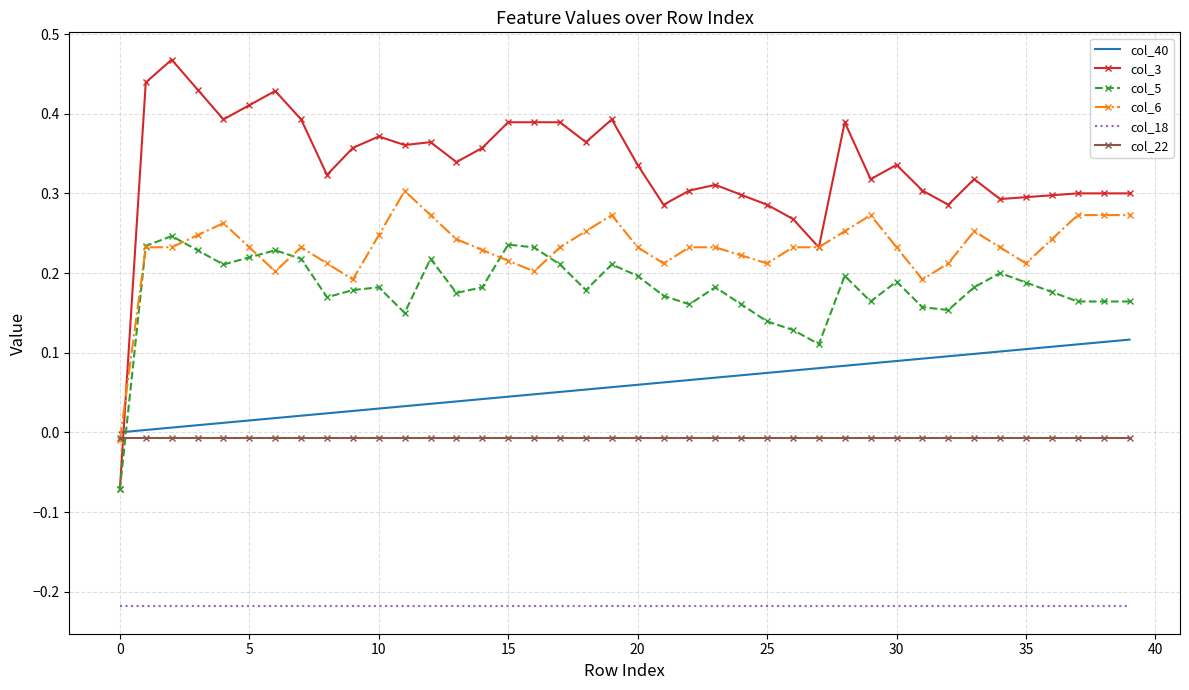

How many intersections are there between col_40 and col_3?

1